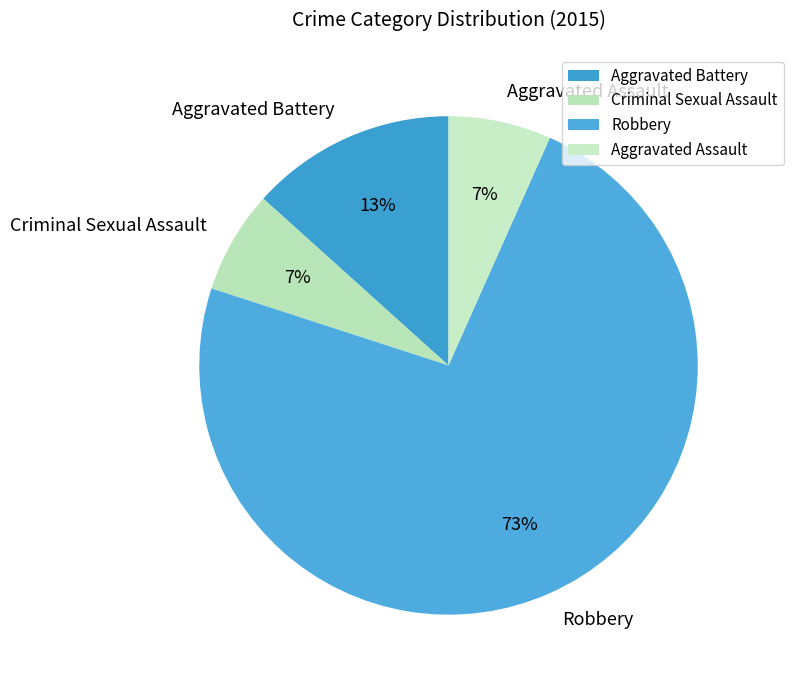

Which slice is the largest?

Robbery